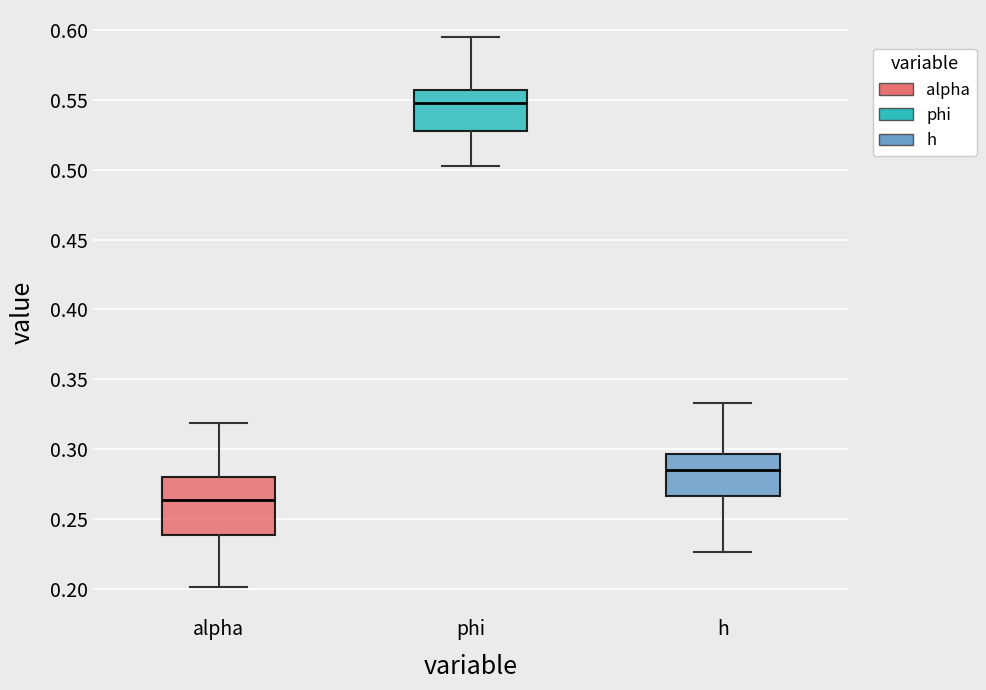

Reading left to right, transcribe this box plot: for each box, give where its median line is, the range the box spans, and where its two whiskers end, as read against the y-axis. The values are not printed on the chart, so give them approximately, as read against the axis.

alpha: median 0.265, box 0.240 to 0.280, whiskers 0.200 to 0.320
phi: median 0.550, box 0.530 to 0.555, whiskers 0.505 to 0.595
h: median 0.285, box 0.265 to 0.295, whiskers 0.225 to 0.335